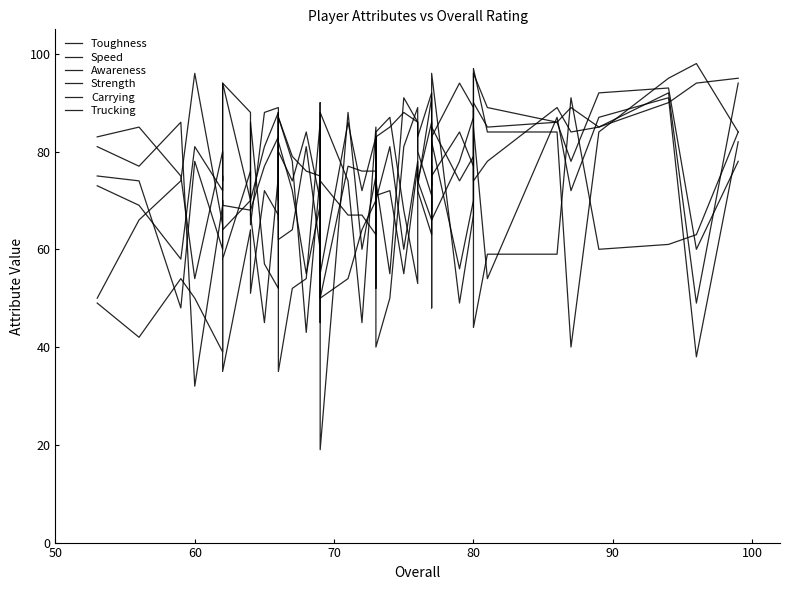

What is the value of the Awareness point at the 12th from the left?

58